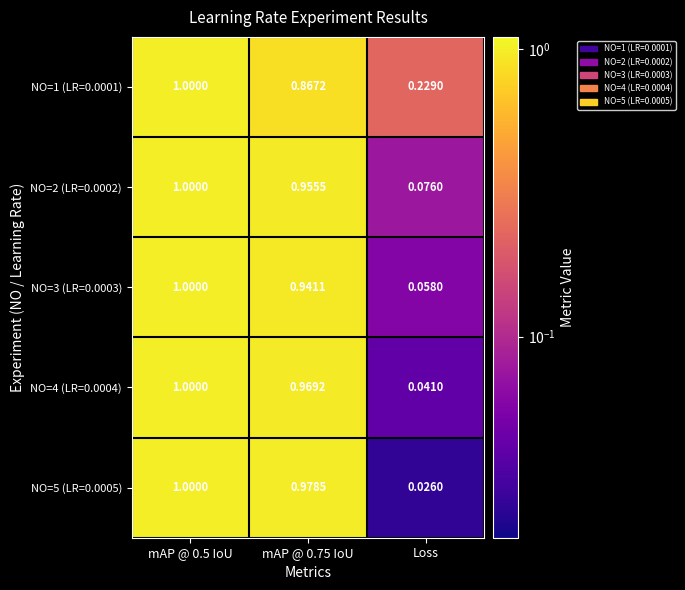

Is the value of NO=2 (LR=0.0002) at Loss greater than the value of NO=4 (LR=0.0004) at Loss?

Yes